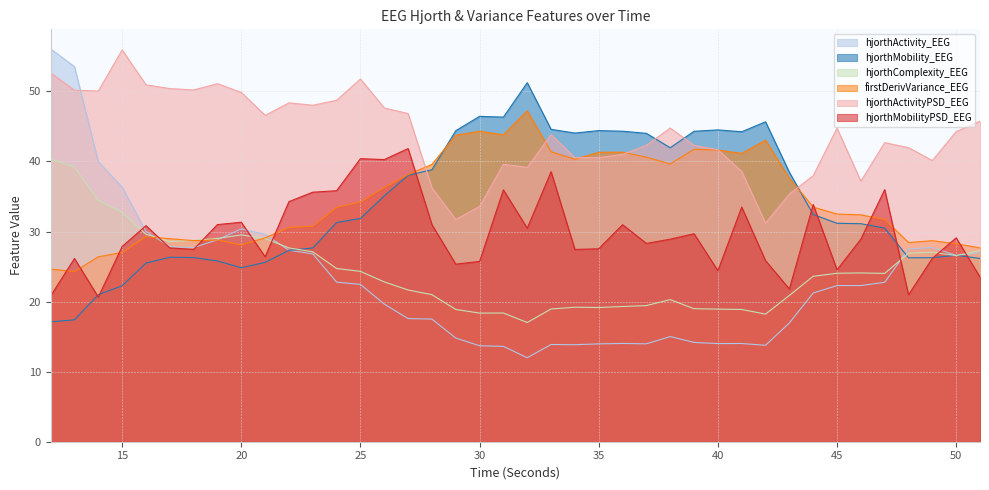

Reading left to right, extract all data points from this chart.

hjorthActivity_EEG: 56.1	53.5	40.0	36.4	30.0	27.9	27.7	28.8	30.4	29.6	27.3	26.8	22.8	22.5	19.6	17.6	17.5	14.8	13.7	13.6	12.0	13.9	13.8	14.0	14.0	14.0	15.0	14.2	14.0	14.0	13.8	17.0	21.2	22.3	22.3	22.8	27.5	27.7	26.6	27.0
hjorthMobility_EEG: 17.1	17.4	21.0	22.3	25.5	26.3	26.3	25.8	24.8	25.6	27.3	27.7	31.3	31.9	35.1	38.0	38.8	44.4	46.4	46.3	51.2	44.6	44.1	44.4	44.3	44.0	42.0	44.3	44.5	44.2	45.7	38.5	32.4	31.2	31.1	30.5	26.3	26.3	26.6	26.2
hjorthComplexity_EEG: 40.4	39.2	34.4	32.7	29.6	28.6	28.7	29.0	29.5	29.0	27.7	27.1	24.7	24.3	22.8	21.7	21.0	18.9	18.4	18.4	17.0	18.9	19.2	19.2	19.3	19.4	20.3	19.0	18.9	18.9	18.2	20.9	23.6	24.0	24.1	24.0	26.9	27.1	26.6	27.3
firstDerivVariance_EEG: 24.6	24.3	26.4	27.0	29.3	29.0	28.7	28.8	28.1	29.1	30.6	30.8	33.5	34.2	36.3	38.1	39.6	43.7	44.3	43.8	47.2	41.4	40.3	41.3	41.3	40.6	39.6	41.7	41.6	41.2	43.0	37.6	33.5	32.5	32.4	31.7	28.4	28.7	28.3	27.7
hjorthActivityPSD_EEG: 52.6	50.2	50.1	55.9	50.9	50.4	50.2	51.1	49.9	46.6	48.4	48.0	48.7	51.8	47.6	46.8	36.2	31.7	33.6	39.6	39.2	43.8	40.6	40.5	41.0	42.3	44.8	42.3	41.7	38.6	31.2	35.4	38.0	44.8	37.2	42.7	42.0	40.1	44.3	45.8
hjorthMobilityPSD_EEG: 20.8	26.2	20.6	27.9	30.8	27.7	27.5	31.0	31.3	26.4	34.3	35.6	35.8	40.4	40.3	41.8	31.0	25.3	25.7	35.9	30.5	38.5	27.4	27.5	31.0	28.3	28.9	29.7	24.4	33.5	25.8	21.8	33.9	24.5	28.9	36.0	21.0	26.2	29.1	23.5